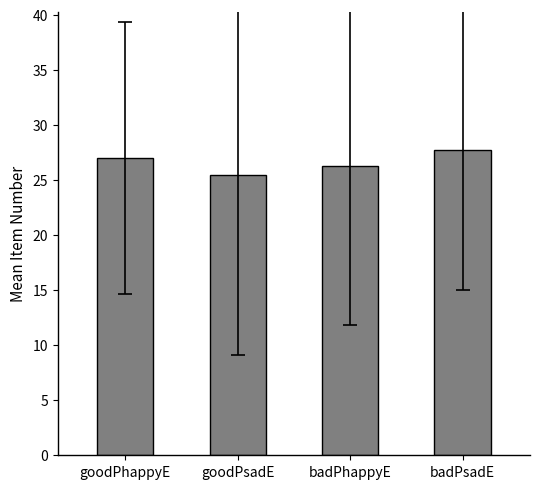

What is the sum of all values?

106.5